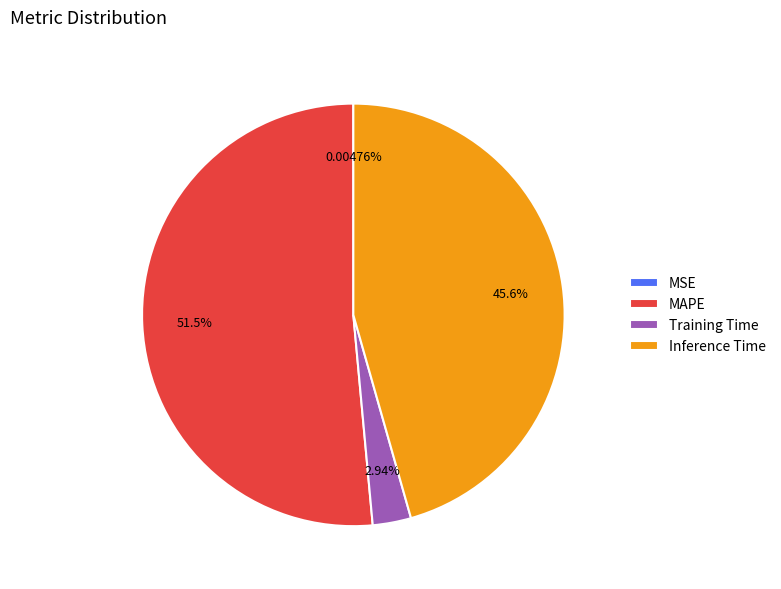

What is the majority slice?

MAPE